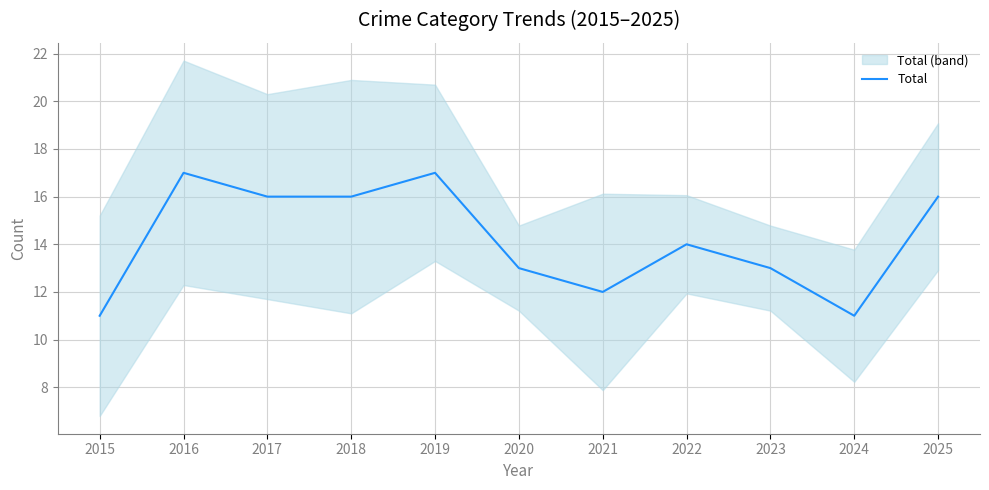

Is it true that the value at 2025 is 8?

False